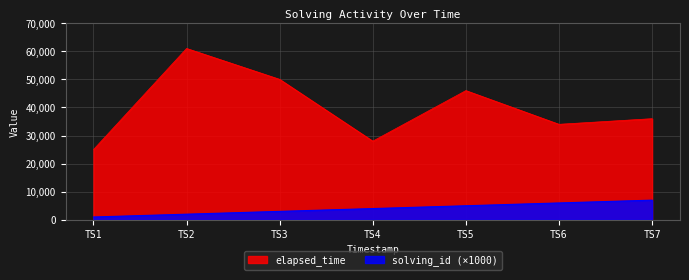

Reading right to left, what are all the values shown in this chart?

elapsed_time: 36000	34000	46000	28000	50000	61000	25000
solving_id: 7000	6000	5000	4000	3000	2000	1000